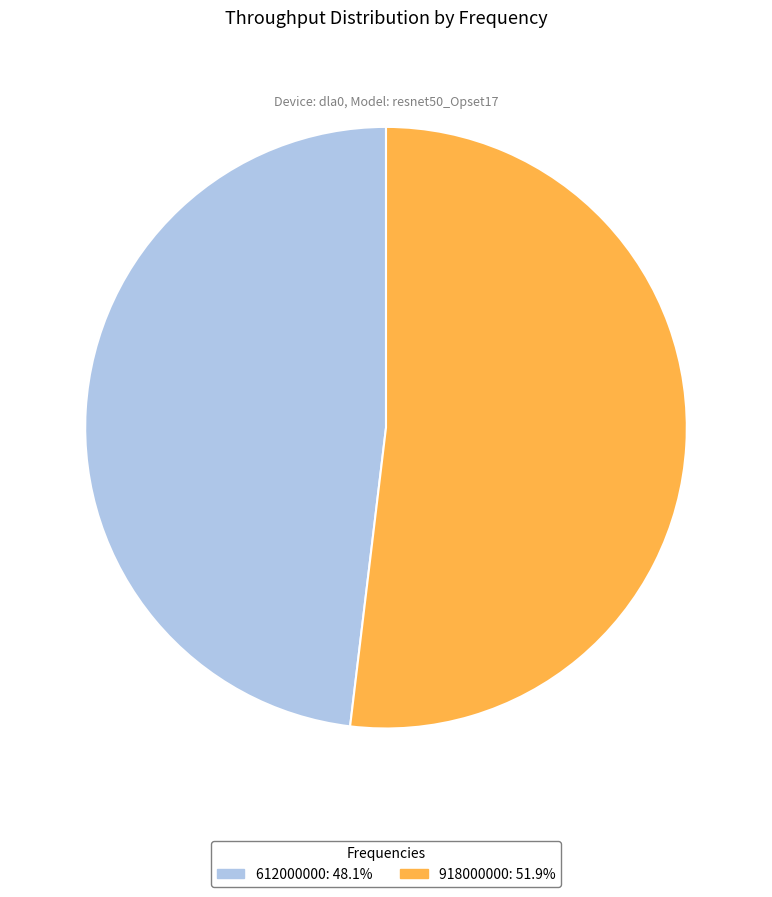

What is the ratio of the value at 612000000 to the value at 918000000?

0.9